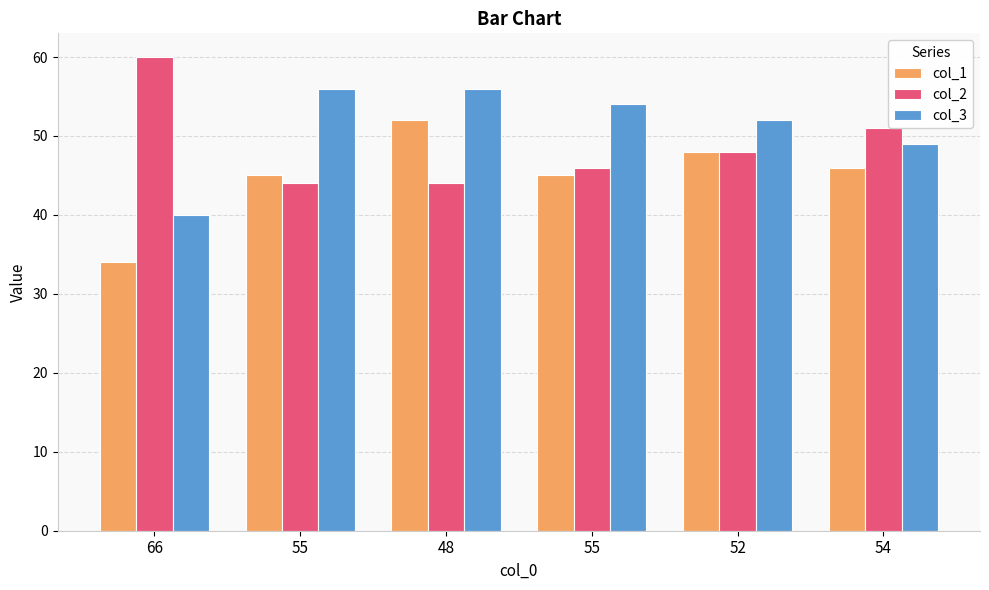

At how many categories does at least one series exceed 44?

6